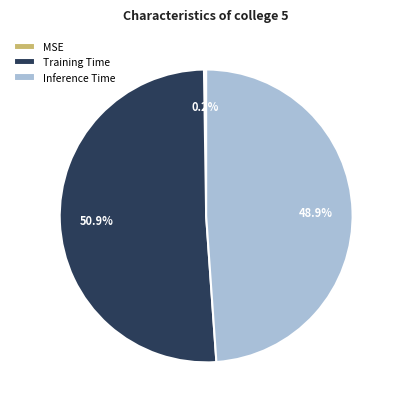

Which has a higher value, Training Time or Inference Time?

Training Time